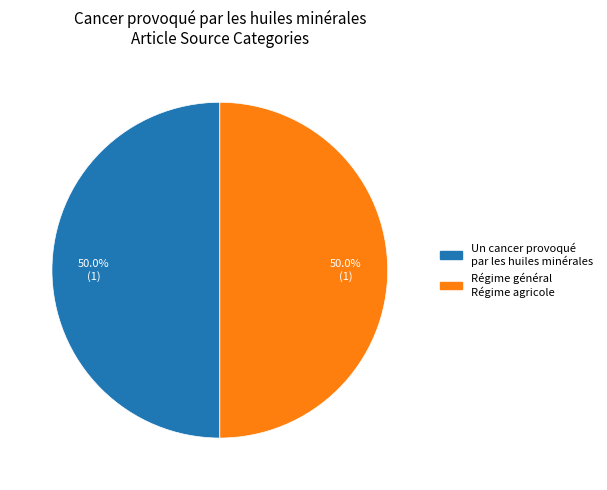

To the nearest percent, what is the difference between the largest and smallest slice percentages?

0%